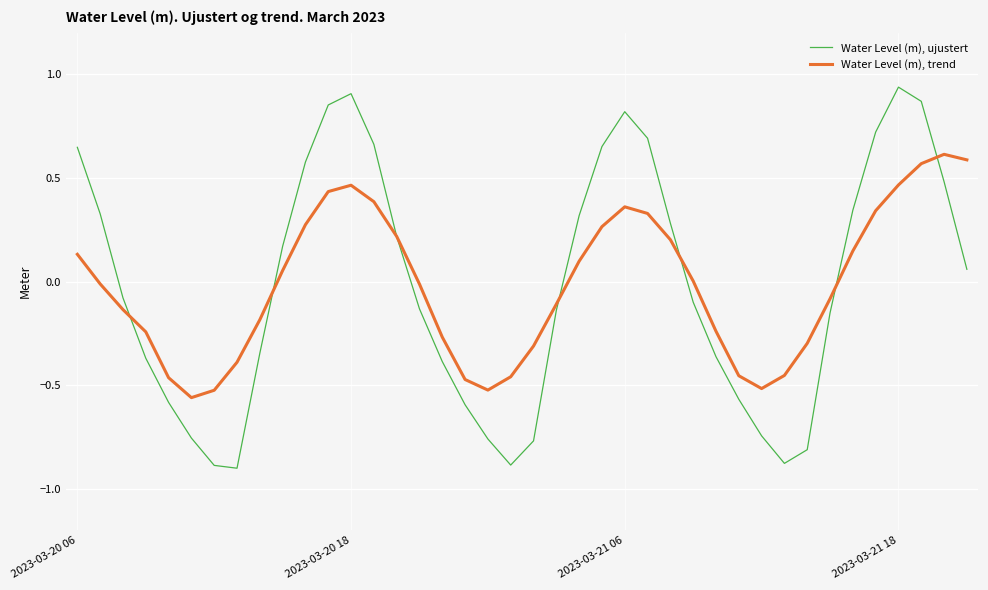

List the series in order of their overall mean, lowest first.

Water Level (m), trend, Water Level (m), ujustert